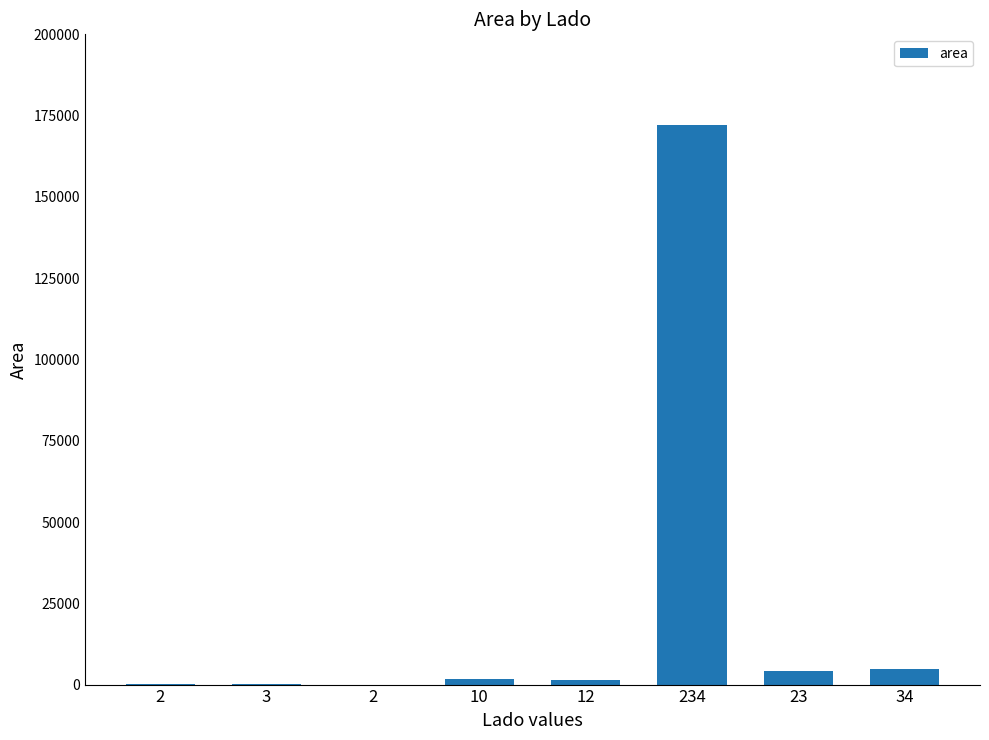

Does the chart contain stacked bars?

No